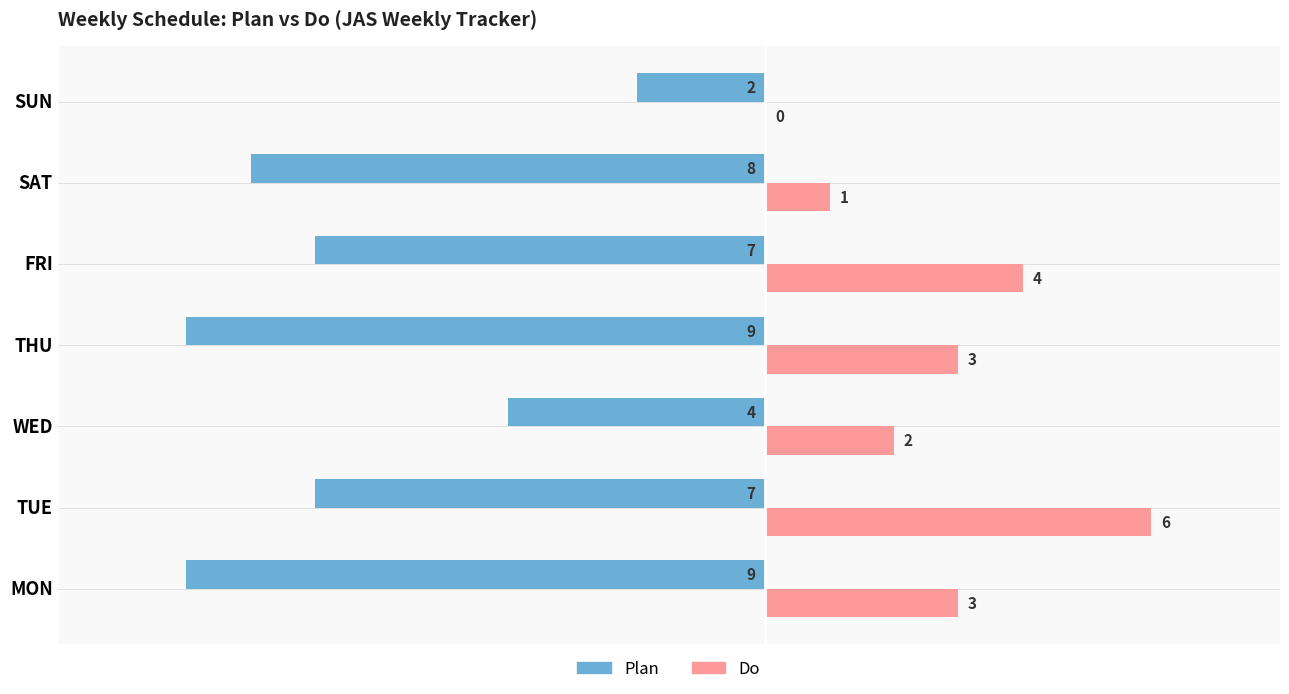

Is it true that Do equals 3 at MON?

True